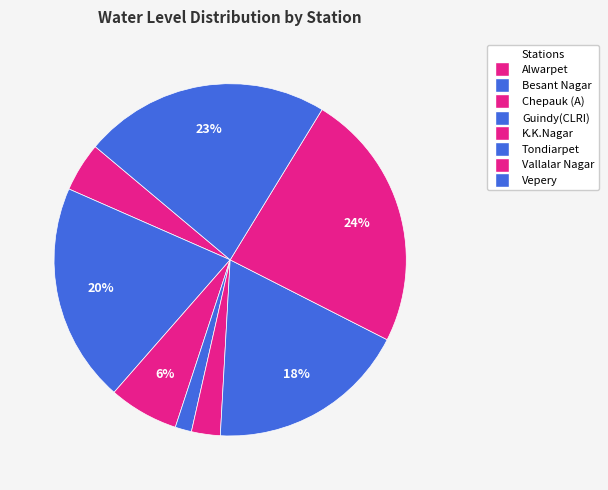

Which has a higher value, K.K.Nagar or Alwarpet?

Alwarpet